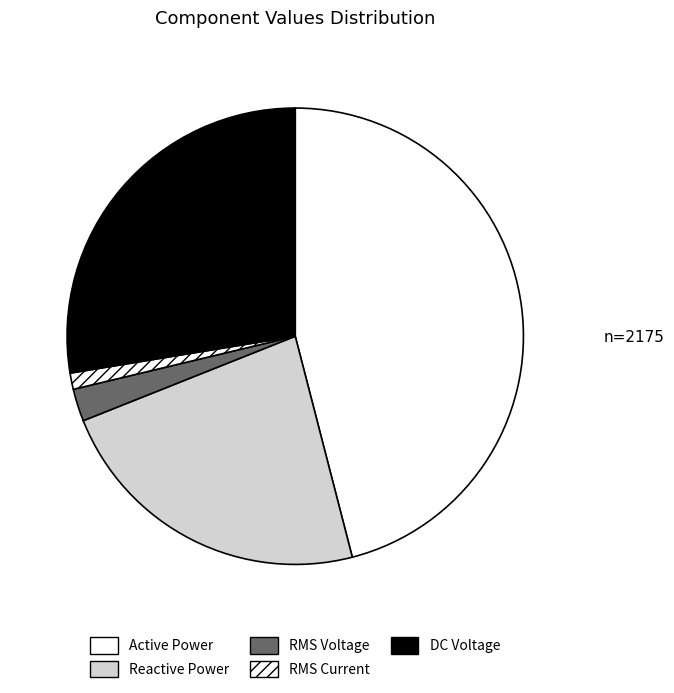

Is Active Power the majority of the pie?

No